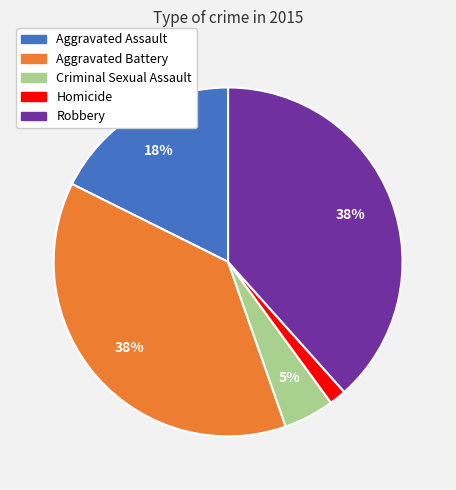

To the nearest percent, what is the difference between the Criminal Sexual Assault and Aggravated Assault slice percentages?

13%